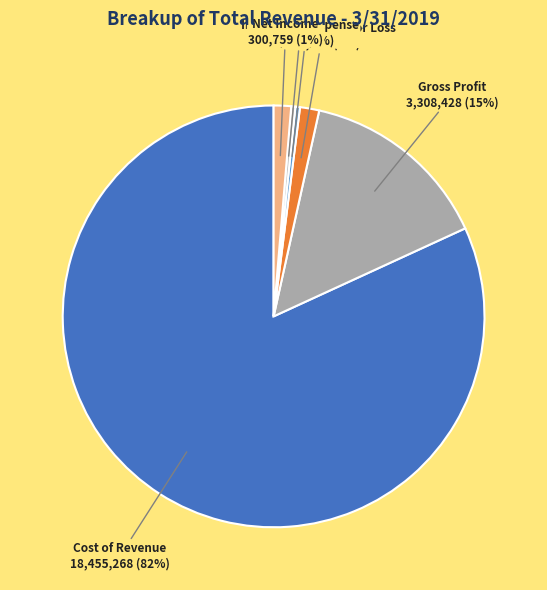

How many slices are in this pie chart?

6